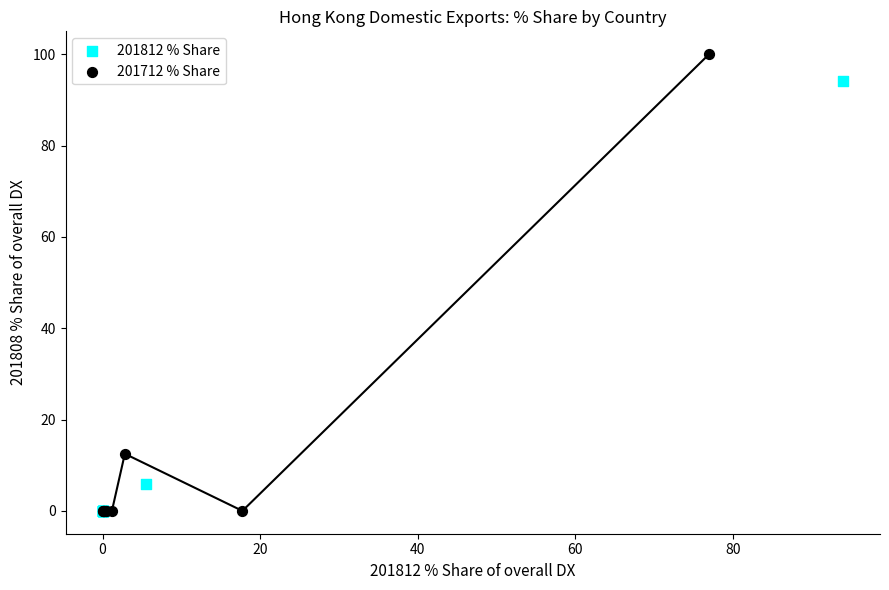

Which series has the widest spread of Y values?

201712 % Share